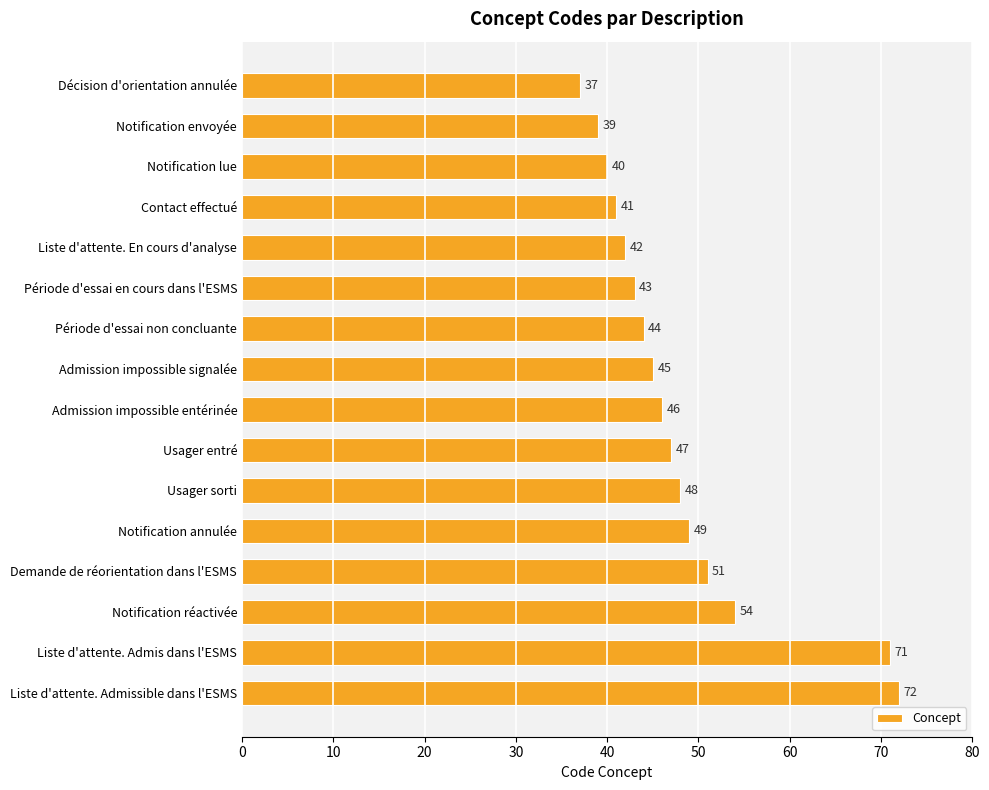

At which category does the chart reach its peak across all series?

Liste d'attente. Admissible dans l'ESMS